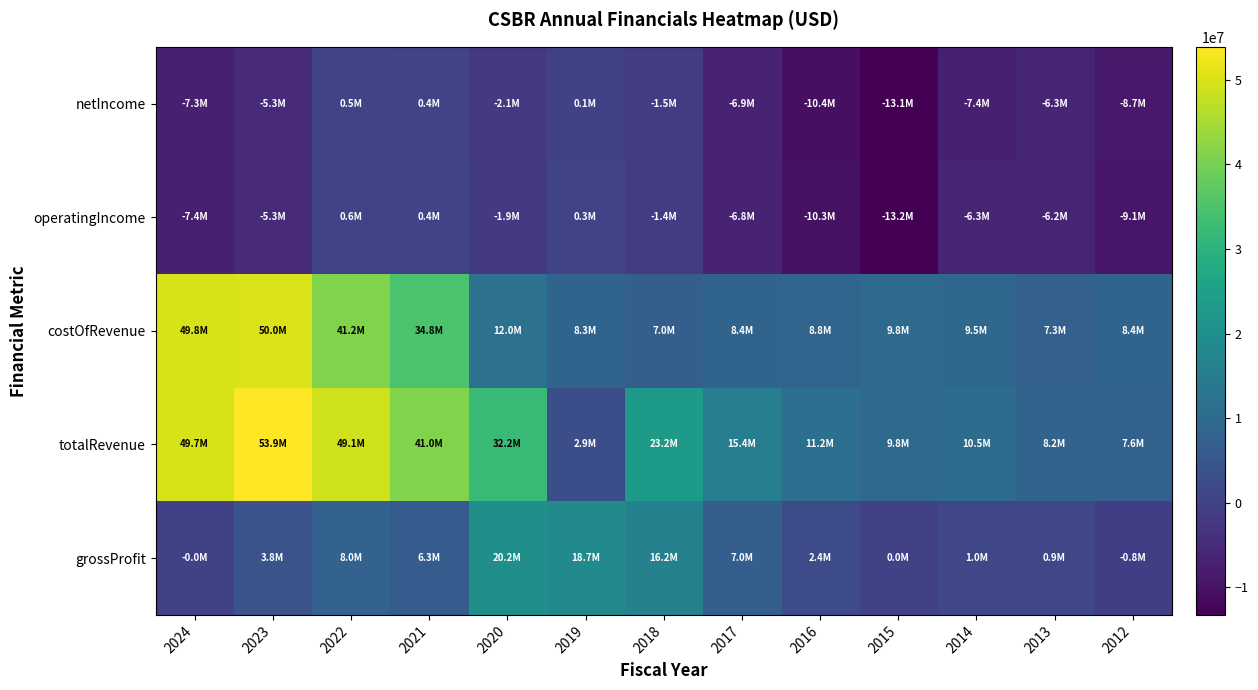

Which has a higher value, 2020 or 2017?

2020